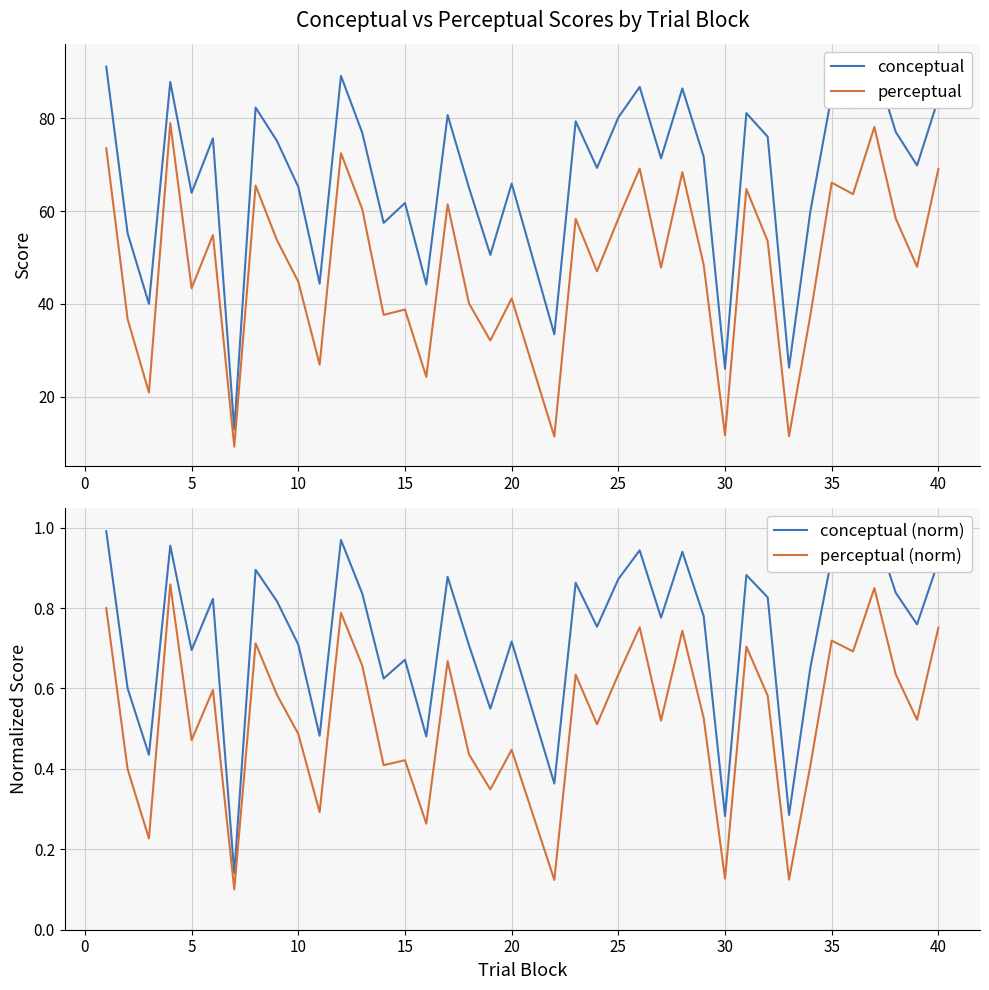

True or false: perceptual has a value of 41.2 at 20.

True